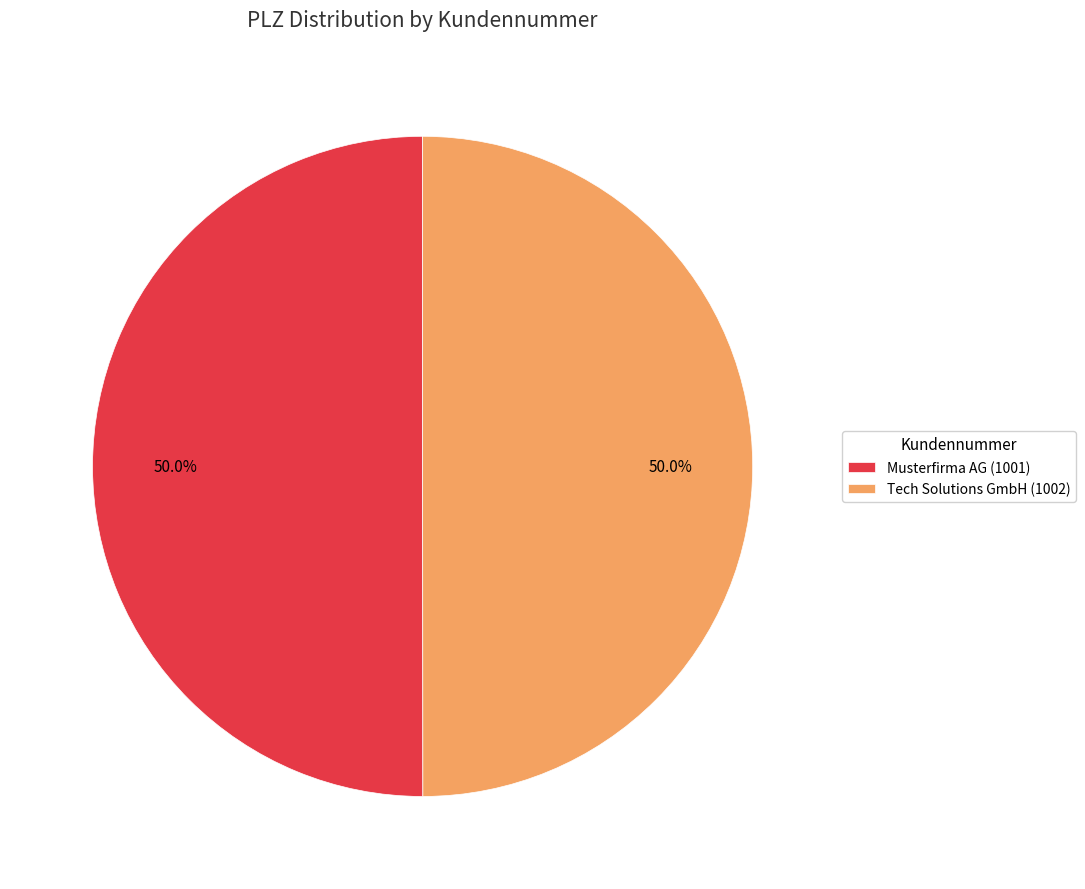

What is the ratio of the value at Tech Solutions GmbH (1002) to the value at Musterfirma AG (1001)?

1.0